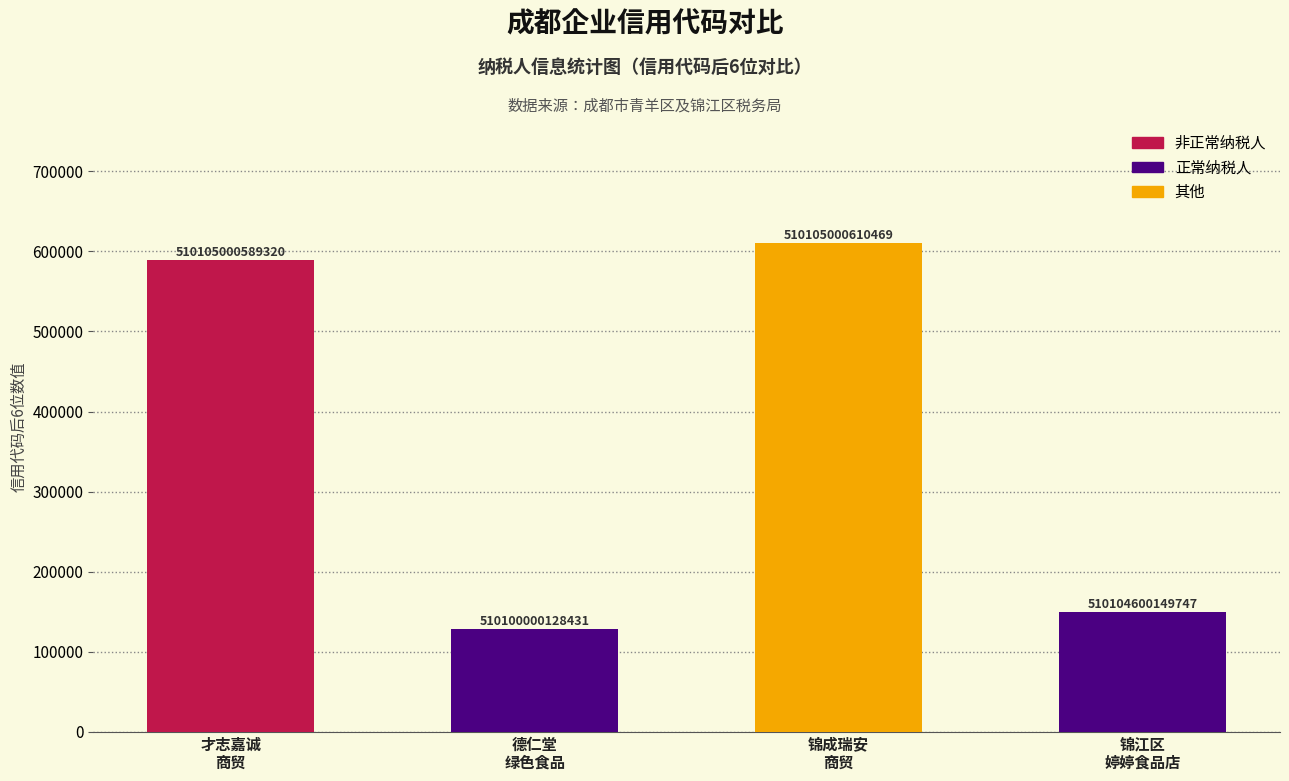

At which label does the data first exceed 589320?

锦成瑞安
商贸